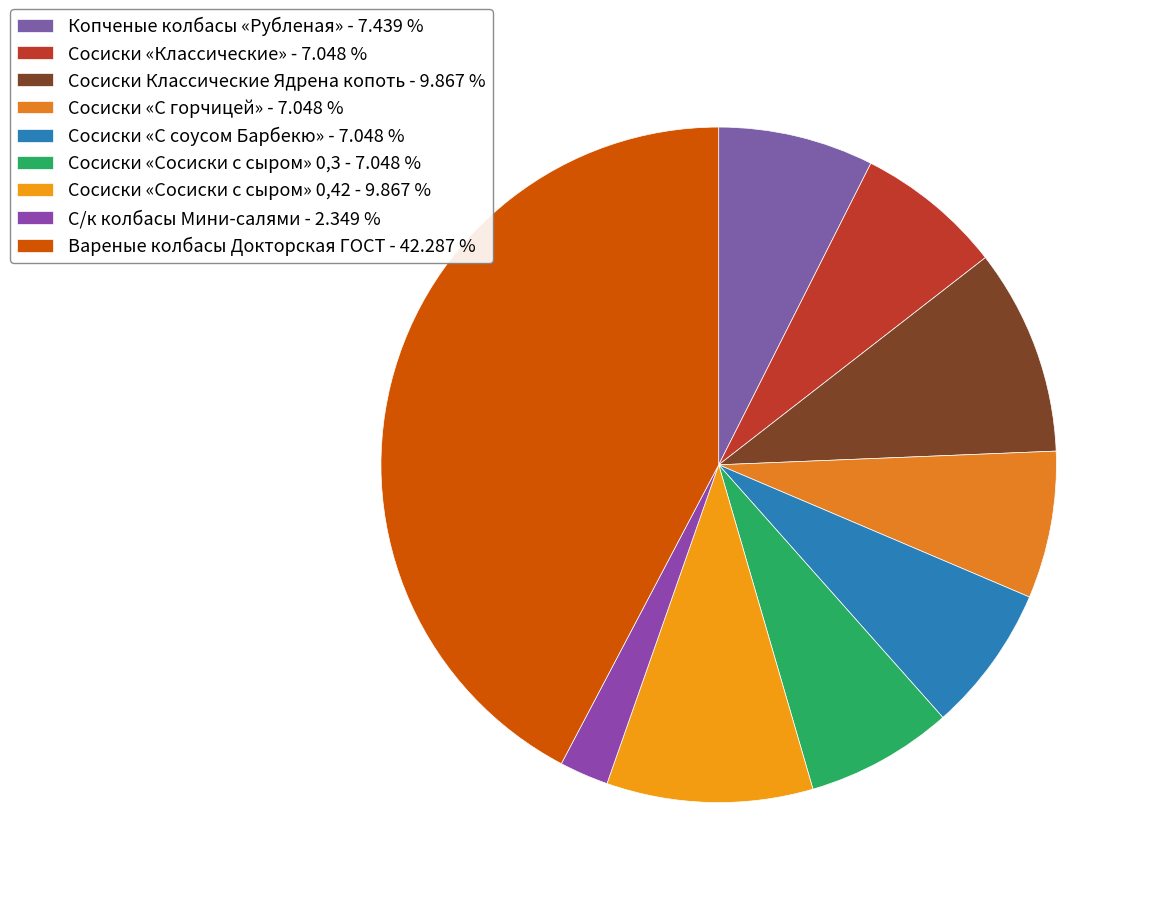

How many slices are in this pie chart?

9